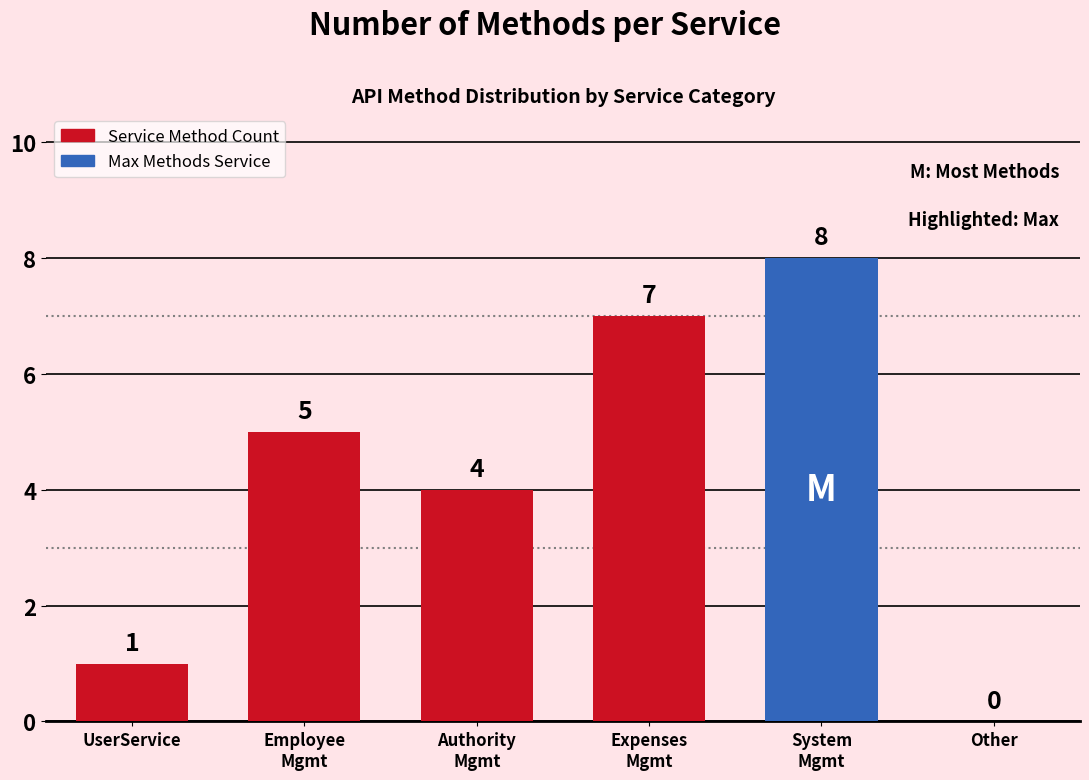

Read the value at Expenses
Mgmt.

7